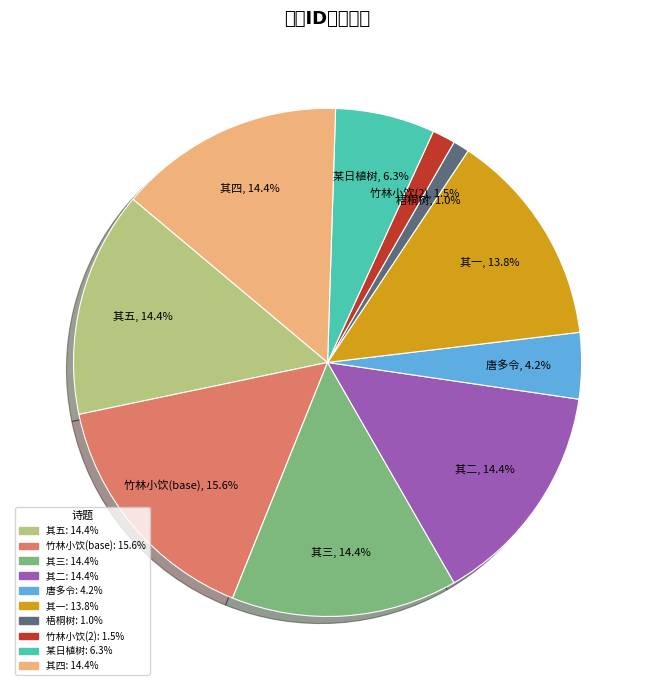

Is there a majority slice in this chart?

No